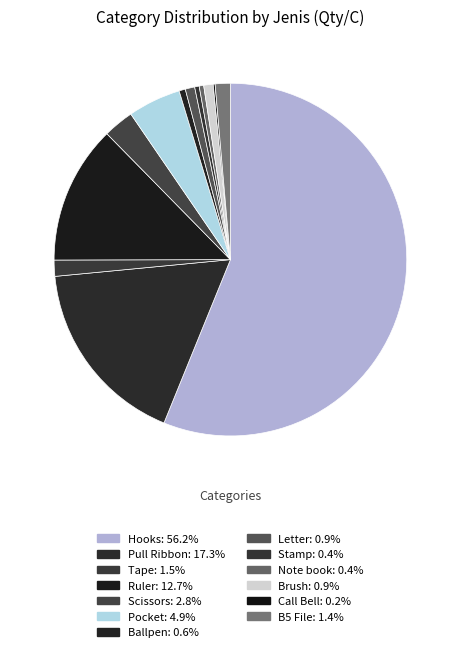

Rank the categories by value from highest to lowest.

Hooks, Pull Ribbon, Ruler, Pocket, Scissors, Tape, B5 File, Letter, Brush, Ballpen, Stamp, Note book, Call Bell